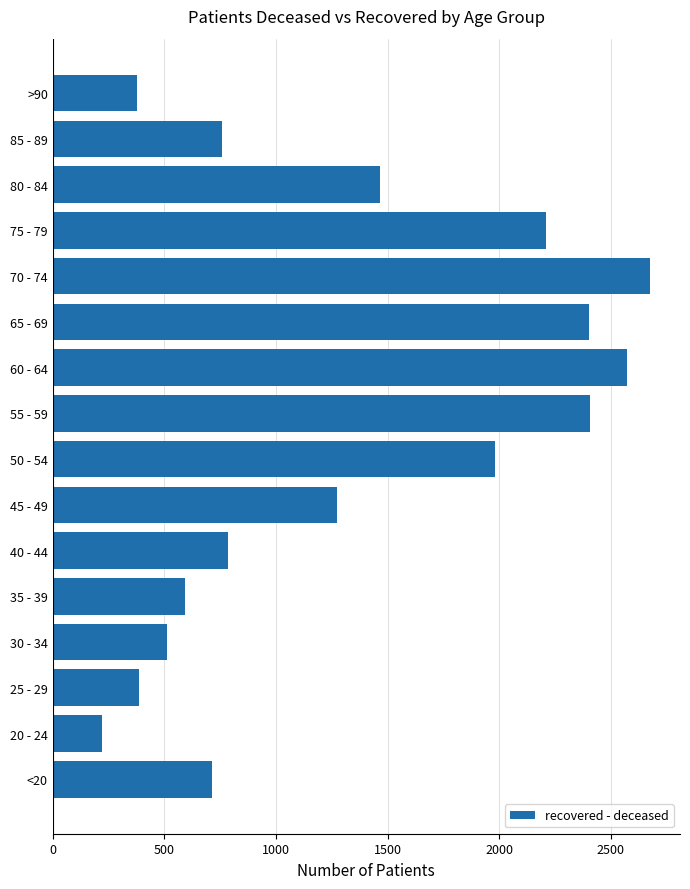

What is the greatest value displayed?

2676